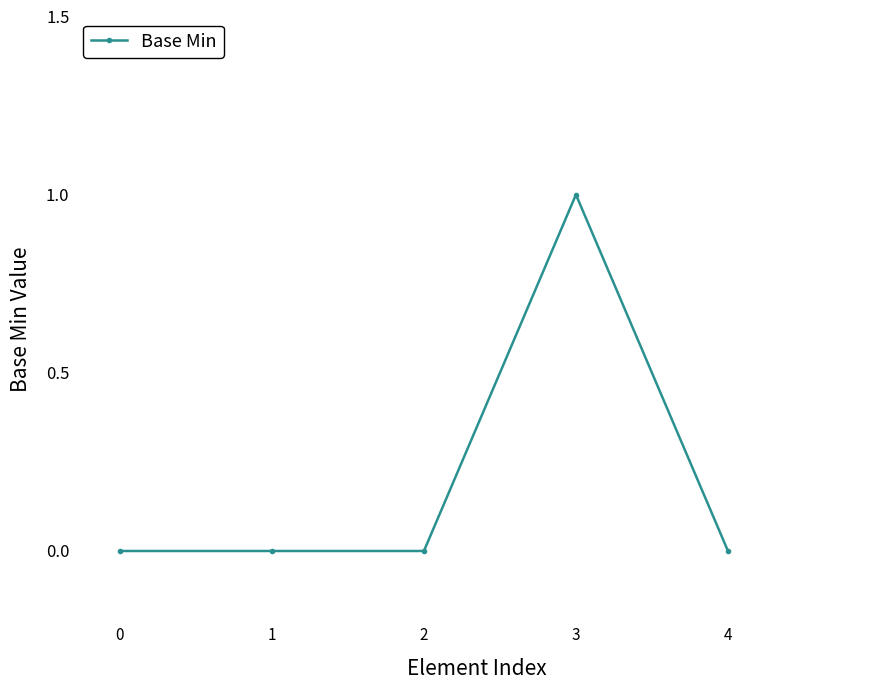

Is this an area chart (filled region under the line)?

No